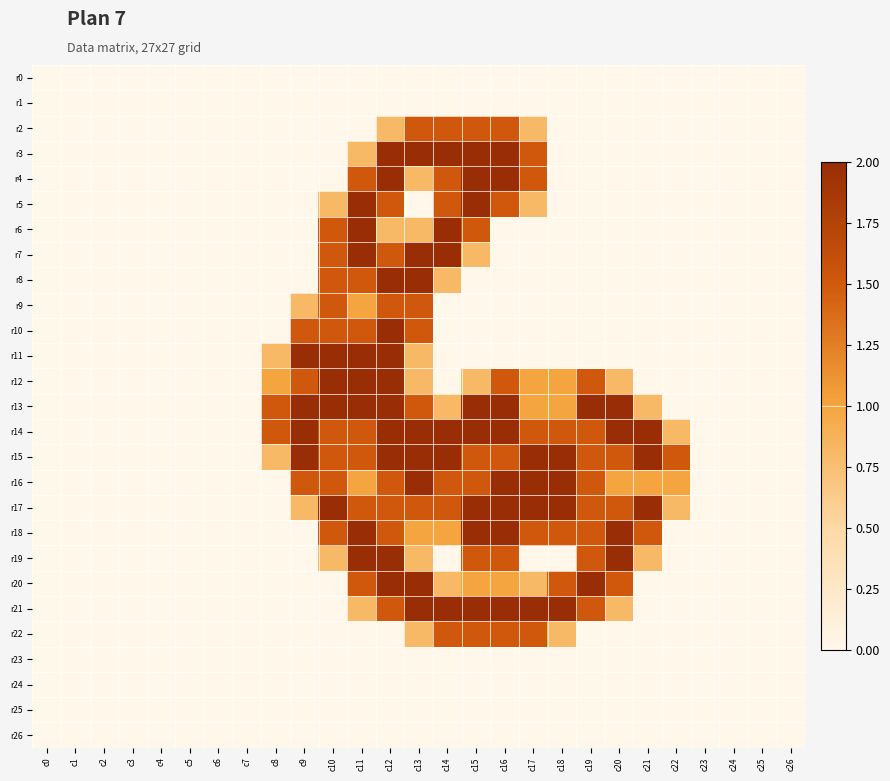

Reading right to left, list all the values displayed in this chart.

r0: c26=0.0	c25=0.0	c24=0.0	c23=0.0	c22=0.0	c21=0.0	c20=0.0	c19=0.0	c18=0.0	c17=0.0	c16=0.0	c15=0.0	c14=0.0	c13=0.0	c12=0.0	c11=0.0	c10=0.0	c9=0.0	c8=0.0	c7=0.0	c6=0.0	c5=0.0	c4=0.0	c3=0.0	c2=0.0	c1=0.0	c0=0.0
r1: c26=0.0	c25=0.0	c24=0.0	c23=0.0	c22=0.0	c21=0.0	c20=0.0	c19=0.0	c18=0.0	c17=0.0	c16=0.0	c15=0.0	c14=0.0	c13=0.0	c12=0.0	c11=0.0	c10=0.0	c9=0.0	c8=0.0	c7=0.0	c6=0.0	c5=0.0	c4=0.0	c3=0.0	c2=0.0	c1=0.0	c0=0.0
r2: c26=0.0	c25=0.0	c24=0.0	c23=0.0	c22=0.0	c21=0.0	c20=0.0	c19=0.0	c18=0.0	c17=0.8	c16=1.5	c15=1.5	c14=1.5	c13=1.5	c12=0.8	c11=0.0	c10=0.0	c9=0.0	c8=0.0	c7=0.0	c6=0.0	c5=0.0	c4=0.0	c3=0.0	c2=0.0	c1=0.0	c0=0.0
r3: c26=0.0	c25=0.0	c24=0.0	c23=0.0	c22=0.0	c21=0.0	c20=0.0	c19=0.0	c18=0.0	c17=1.5	c16=2.0	c15=2.0	c14=2.0	c13=2.0	c12=2.0	c11=0.8	c10=0.0	c9=0.0	c8=0.0	c7=0.0	c6=0.0	c5=0.0	c4=0.0	c3=0.0	c2=0.0	c1=0.0	c0=0.0
r4: c26=0.0	c25=0.0	c24=0.0	c23=0.0	c22=0.0	c21=0.0	c20=0.0	c19=0.0	c18=0.0	c17=1.5	c16=2.0	c15=2.0	c14=1.5	c13=0.8	c12=2.0	c11=1.5	c10=0.0	c9=0.0	c8=0.0	c7=0.0	c6=0.0	c5=0.0	c4=0.0	c3=0.0	c2=0.0	c1=0.0	c0=0.0
r5: c26=0.0	c25=0.0	c24=0.0	c23=0.0	c22=0.0	c21=0.0	c20=0.0	c19=0.0	c18=0.0	c17=0.8	c16=1.5	c15=2.0	c14=1.5	c13=0.0	c12=1.5	c11=2.0	c10=0.8	c9=0.0	c8=0.0	c7=0.0	c6=0.0	c5=0.0	c4=0.0	c3=0.0	c2=0.0	c1=0.0	c0=0.0
r6: c26=0.0	c25=0.0	c24=0.0	c23=0.0	c22=0.0	c21=0.0	c20=0.0	c19=0.0	c18=0.0	c17=0.0	c16=0.0	c15=1.5	c14=2.0	c13=0.8	c12=0.8	c11=2.0	c10=1.5	c9=0.0	c8=0.0	c7=0.0	c6=0.0	c5=0.0	c4=0.0	c3=0.0	c2=0.0	c1=0.0	c0=0.0
r7: c26=0.0	c25=0.0	c24=0.0	c23=0.0	c22=0.0	c21=0.0	c20=0.0	c19=0.0	c18=0.0	c17=0.0	c16=0.0	c15=0.8	c14=2.0	c13=2.0	c12=1.5	c11=2.0	c10=1.5	c9=0.0	c8=0.0	c7=0.0	c6=0.0	c5=0.0	c4=0.0	c3=0.0	c2=0.0	c1=0.0	c0=0.0
r8: c26=0.0	c25=0.0	c24=0.0	c23=0.0	c22=0.0	c21=0.0	c20=0.0	c19=0.0	c18=0.0	c17=0.0	c16=0.0	c15=0.0	c14=0.8	c13=2.0	c12=2.0	c11=1.5	c10=1.5	c9=0.0	c8=0.0	c7=0.0	c6=0.0	c5=0.0	c4=0.0	c3=0.0	c2=0.0	c1=0.0	c0=0.0
r9: c26=0.0	c25=0.0	c24=0.0	c23=0.0	c22=0.0	c21=0.0	c20=0.0	c19=0.0	c18=0.0	c17=0.0	c16=0.0	c15=0.0	c14=0.0	c13=1.5	c12=1.5	c11=1.0	c10=1.5	c9=0.8	c8=0.0	c7=0.0	c6=0.0	c5=0.0	c4=0.0	c3=0.0	c2=0.0	c1=0.0	c0=0.0
r10: c26=0.0	c25=0.0	c24=0.0	c23=0.0	c22=0.0	c21=0.0	c20=0.0	c19=0.0	c18=0.0	c17=0.0	c16=0.0	c15=0.0	c14=0.0	c13=1.5	c12=2.0	c11=1.5	c10=1.5	c9=1.5	c8=0.0	c7=0.0	c6=0.0	c5=0.0	c4=0.0	c3=0.0	c2=0.0	c1=0.0	c0=0.0
r11: c26=0.0	c25=0.0	c24=0.0	c23=0.0	c22=0.0	c21=0.0	c20=0.0	c19=0.0	c18=0.0	c17=0.0	c16=0.0	c15=0.0	c14=0.0	c13=0.8	c12=2.0	c11=2.0	c10=2.0	c9=2.0	c8=0.8	c7=0.0	c6=0.0	c5=0.0	c4=0.0	c3=0.0	c2=0.0	c1=0.0	c0=0.0
r12: c26=0.0	c25=0.0	c24=0.0	c23=0.0	c22=0.0	c21=0.0	c20=0.8	c19=1.5	c18=1.0	c17=1.0	c16=1.5	c15=0.8	c14=0.0	c13=0.8	c12=2.0	c11=2.0	c10=2.0	c9=1.5	c8=1.0	c7=0.0	c6=0.0	c5=0.0	c4=0.0	c3=0.0	c2=0.0	c1=0.0	c0=0.0
r13: c26=0.0	c25=0.0	c24=0.0	c23=0.0	c22=0.0	c21=0.8	c20=2.0	c19=2.0	c18=1.0	c17=1.0	c16=2.0	c15=2.0	c14=0.8	c13=1.5	c12=2.0	c11=2.0	c10=2.0	c9=2.0	c8=1.5	c7=0.0	c6=0.0	c5=0.0	c4=0.0	c3=0.0	c2=0.0	c1=0.0	c0=0.0
r14: c26=0.0	c25=0.0	c24=0.0	c23=0.0	c22=0.8	c21=2.0	c20=2.0	c19=1.5	c18=1.5	c17=1.5	c16=2.0	c15=2.0	c14=2.0	c13=2.0	c12=2.0	c11=1.5	c10=1.5	c9=2.0	c8=1.5	c7=0.0	c6=0.0	c5=0.0	c4=0.0	c3=0.0	c2=0.0	c1=0.0	c0=0.0
r15: c26=0.0	c25=0.0	c24=0.0	c23=0.0	c22=1.5	c21=2.0	c20=1.5	c19=1.5	c18=2.0	c17=2.0	c16=1.5	c15=1.5	c14=2.0	c13=2.0	c12=2.0	c11=1.5	c10=1.5	c9=2.0	c8=0.8	c7=0.0	c6=0.0	c5=0.0	c4=0.0	c3=0.0	c2=0.0	c1=0.0	c0=0.0
r16: c26=0.0	c25=0.0	c24=0.0	c23=0.0	c22=1.0	c21=1.0	c20=1.0	c19=1.5	c18=2.0	c17=2.0	c16=2.0	c15=1.5	c14=1.5	c13=2.0	c12=1.5	c11=1.0	c10=1.5	c9=1.5	c8=0.0	c7=0.0	c6=0.0	c5=0.0	c4=0.0	c3=0.0	c2=0.0	c1=0.0	c0=0.0
r17: c26=0.0	c25=0.0	c24=0.0	c23=0.0	c22=0.8	c21=2.0	c20=1.5	c19=1.5	c18=2.0	c17=2.0	c16=2.0	c15=2.0	c14=1.5	c13=1.5	c12=1.5	c11=1.5	c10=2.0	c9=0.8	c8=0.0	c7=0.0	c6=0.0	c5=0.0	c4=0.0	c3=0.0	c2=0.0	c1=0.0	c0=0.0
r18: c26=0.0	c25=0.0	c24=0.0	c23=0.0	c22=0.0	c21=1.5	c20=2.0	c19=1.5	c18=1.5	c17=1.5	c16=2.0	c15=2.0	c14=1.0	c13=1.0	c12=1.5	c11=2.0	c10=1.5	c9=0.0	c8=0.0	c7=0.0	c6=0.0	c5=0.0	c4=0.0	c3=0.0	c2=0.0	c1=0.0	c0=0.0
r19: c26=0.0	c25=0.0	c24=0.0	c23=0.0	c22=0.0	c21=0.8	c20=2.0	c19=1.5	c18=0.0	c17=0.0	c16=1.5	c15=1.5	c14=0.0	c13=0.8	c12=2.0	c11=2.0	c10=0.8	c9=0.0	c8=0.0	c7=0.0	c6=0.0	c5=0.0	c4=0.0	c3=0.0	c2=0.0	c1=0.0	c0=0.0
r20: c26=0.0	c25=0.0	c24=0.0	c23=0.0	c22=0.0	c21=0.0	c20=1.5	c19=2.0	c18=1.5	c17=0.8	c16=1.0	c15=1.0	c14=0.8	c13=2.0	c12=2.0	c11=1.5	c10=0.0	c9=0.0	c8=0.0	c7=0.0	c6=0.0	c5=0.0	c4=0.0	c3=0.0	c2=0.0	c1=0.0	c0=0.0
r21: c26=0.0	c25=0.0	c24=0.0	c23=0.0	c22=0.0	c21=0.0	c20=0.8	c19=1.5	c18=2.0	c17=2.0	c16=2.0	c15=2.0	c14=2.0	c13=2.0	c12=1.5	c11=0.8	c10=0.0	c9=0.0	c8=0.0	c7=0.0	c6=0.0	c5=0.0	c4=0.0	c3=0.0	c2=0.0	c1=0.0	c0=0.0
r22: c26=0.0	c25=0.0	c24=0.0	c23=0.0	c22=0.0	c21=0.0	c20=0.0	c19=0.0	c18=0.8	c17=1.5	c16=1.5	c15=1.5	c14=1.5	c13=0.8	c12=0.0	c11=0.0	c10=0.0	c9=0.0	c8=0.0	c7=0.0	c6=0.0	c5=0.0	c4=0.0	c3=0.0	c2=0.0	c1=0.0	c0=0.0
r23: c26=0.0	c25=0.0	c24=0.0	c23=0.0	c22=0.0	c21=0.0	c20=0.0	c19=0.0	c18=0.0	c17=0.0	c16=0.0	c15=0.0	c14=0.0	c13=0.0	c12=0.0	c11=0.0	c10=0.0	c9=0.0	c8=0.0	c7=0.0	c6=0.0	c5=0.0	c4=0.0	c3=0.0	c2=0.0	c1=0.0	c0=0.0
r24: c26=0.0	c25=0.0	c24=0.0	c23=0.0	c22=0.0	c21=0.0	c20=0.0	c19=0.0	c18=0.0	c17=0.0	c16=0.0	c15=0.0	c14=0.0	c13=0.0	c12=0.0	c11=0.0	c10=0.0	c9=0.0	c8=0.0	c7=0.0	c6=0.0	c5=0.0	c4=0.0	c3=0.0	c2=0.0	c1=0.0	c0=0.0
r25: c26=0.0	c25=0.0	c24=0.0	c23=0.0	c22=0.0	c21=0.0	c20=0.0	c19=0.0	c18=0.0	c17=0.0	c16=0.0	c15=0.0	c14=0.0	c13=0.0	c12=0.0	c11=0.0	c10=0.0	c9=0.0	c8=0.0	c7=0.0	c6=0.0	c5=0.0	c4=0.0	c3=0.0	c2=0.0	c1=0.0	c0=0.0
r26: c26=0.0	c25=0.0	c24=0.0	c23=0.0	c22=0.0	c21=0.0	c20=0.0	c19=0.0	c18=0.0	c17=0.0	c16=0.0	c15=0.0	c14=0.0	c13=0.0	c12=0.0	c11=0.0	c10=0.0	c9=0.0	c8=0.0	c7=0.0	c6=0.0	c5=0.0	c4=0.0	c3=0.0	c2=0.0	c1=0.0	c0=0.0